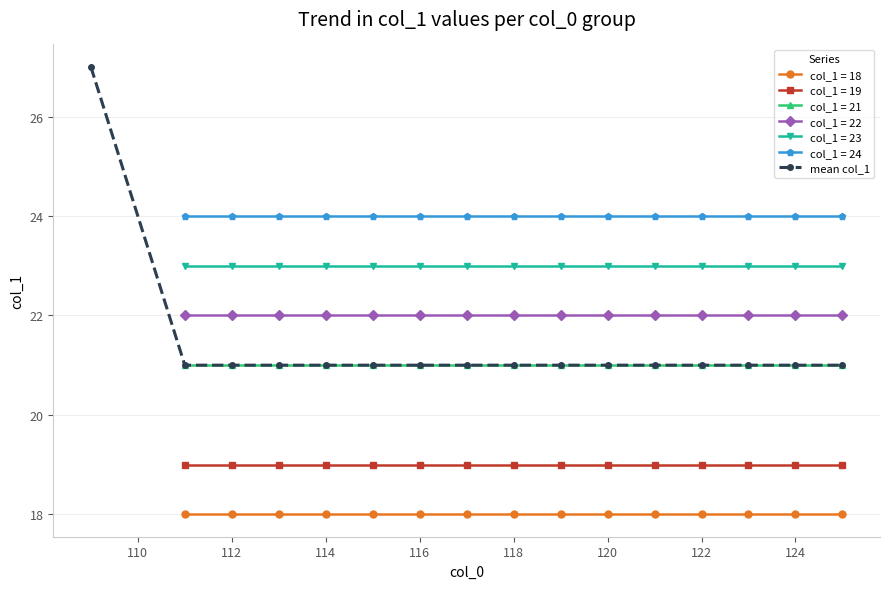

True or false: mean col_1 has a value of 21 at 124.

True